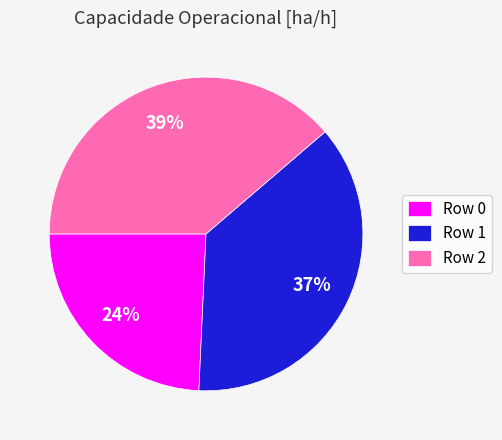

Rank the categories by value from highest to lowest.

Row 2, Row 1, Row 0